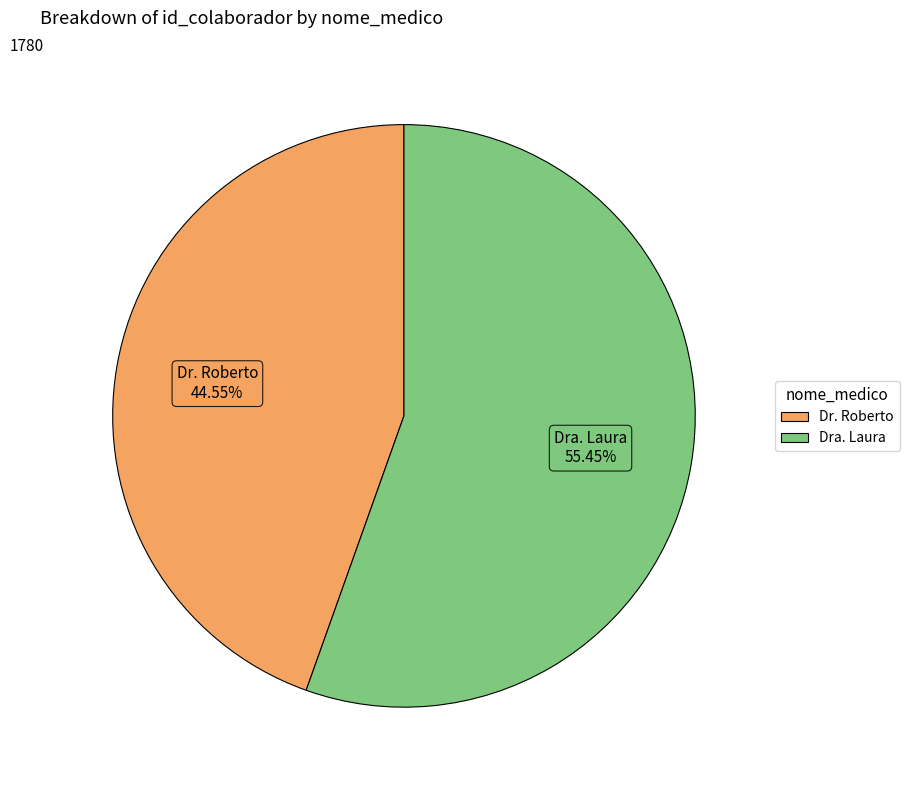

Count the number of slices in the pie.

2